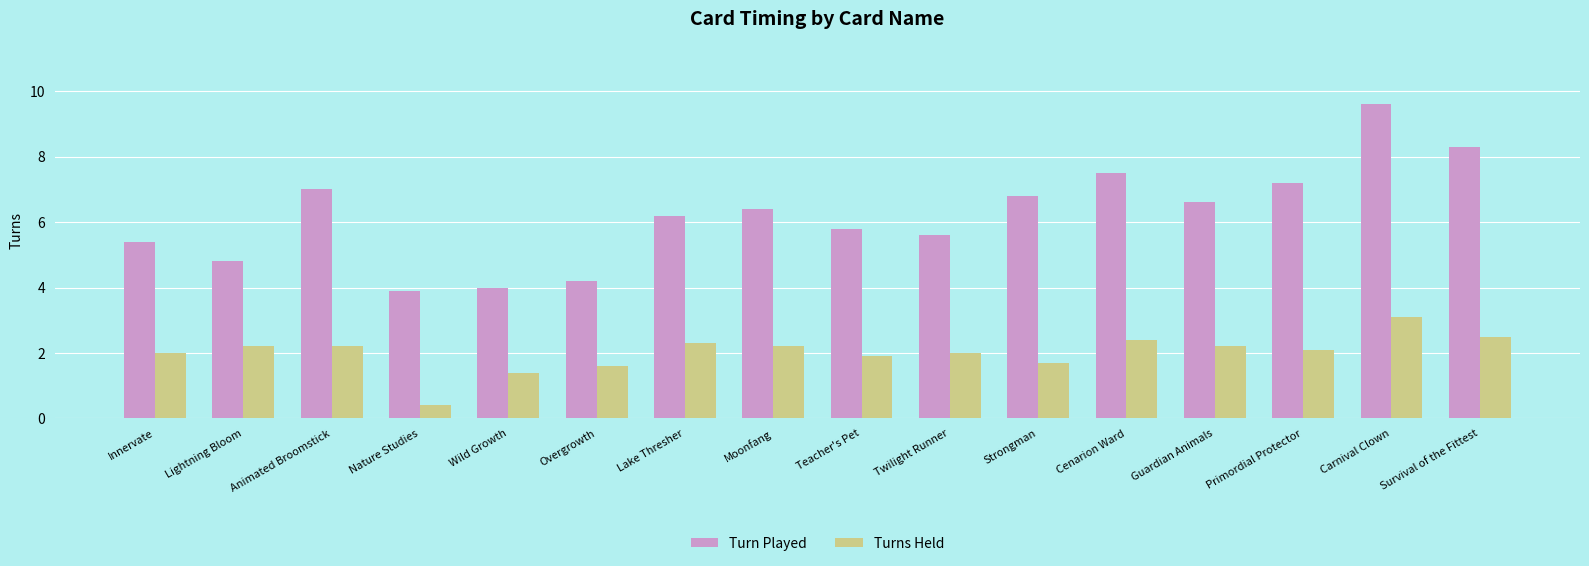

True or false: Turns Held has a value of 0.8 at Overgrowth.

False